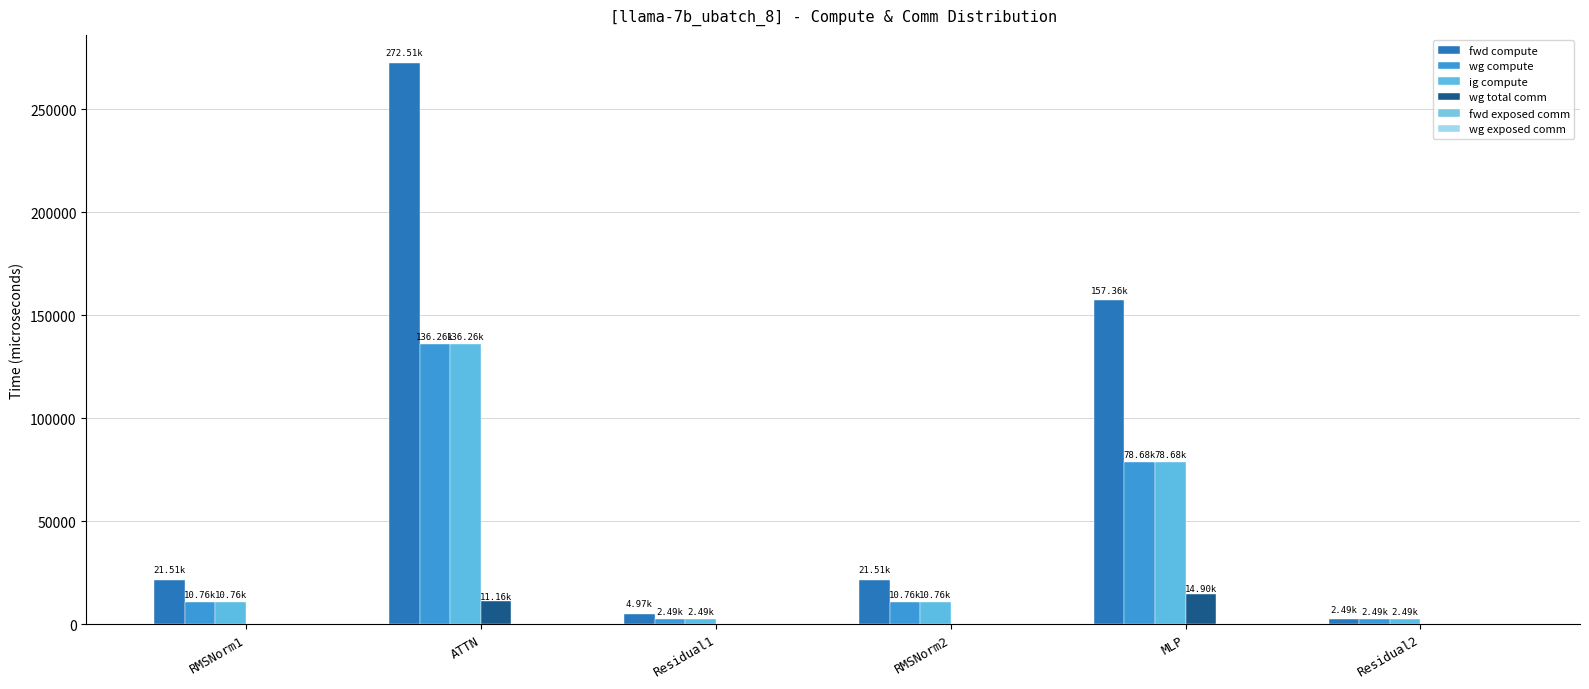

How many categories are shown in the chart?

6